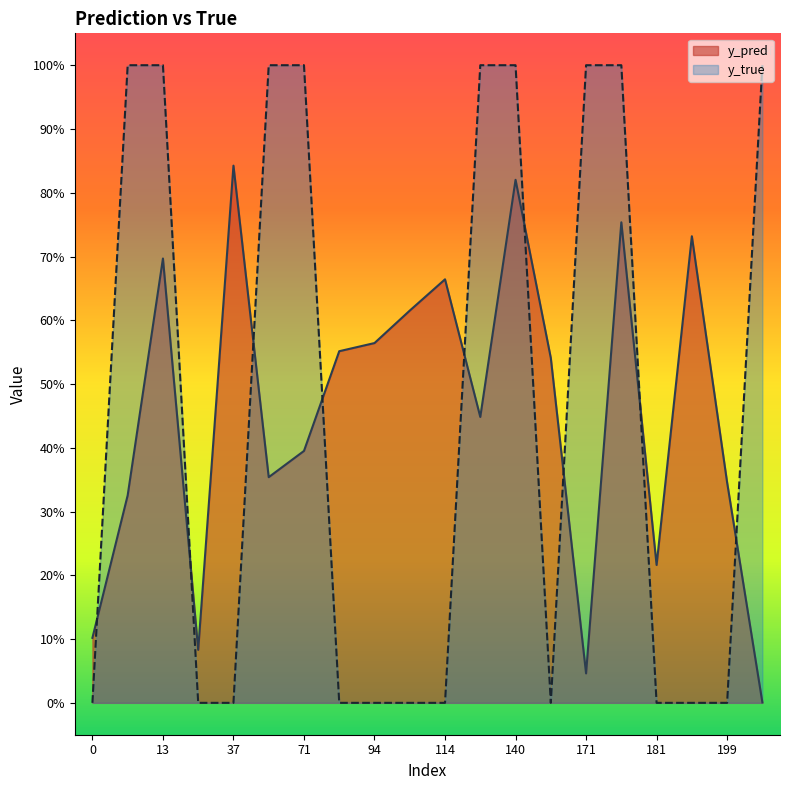

At which category does y_pred reach its first local valley?

33